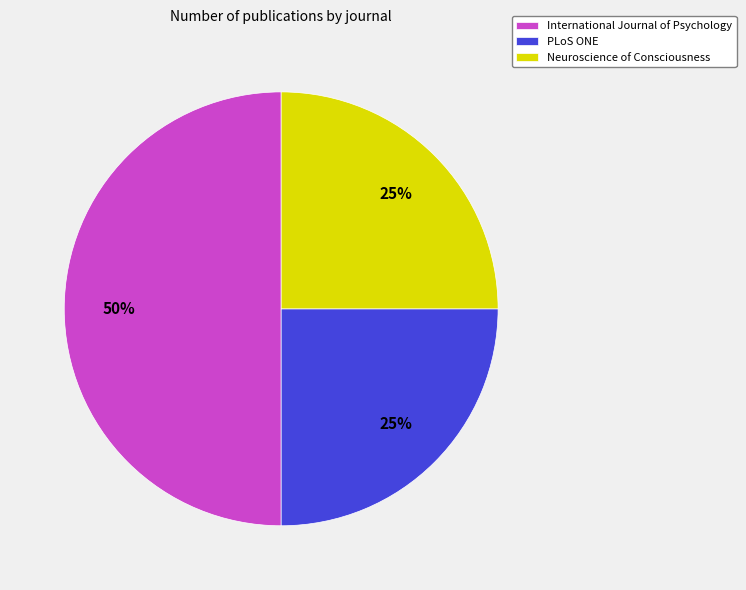

To the nearest percent, what is the combined percentage of Neuroscience of Consciousness and International Journal of Psychology?

75%